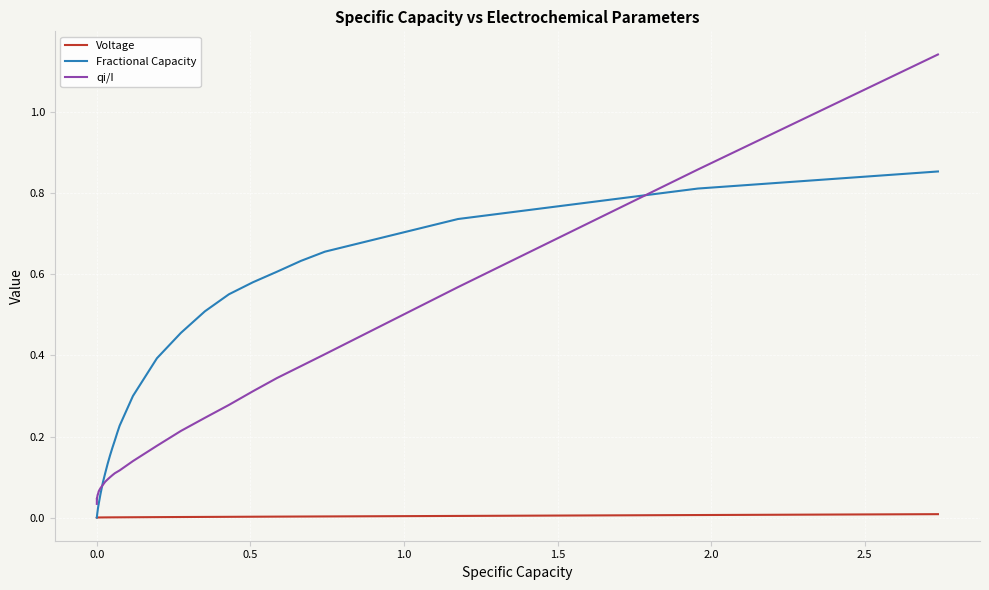

Which series has the largest total across all categories?

Fractional Capacity